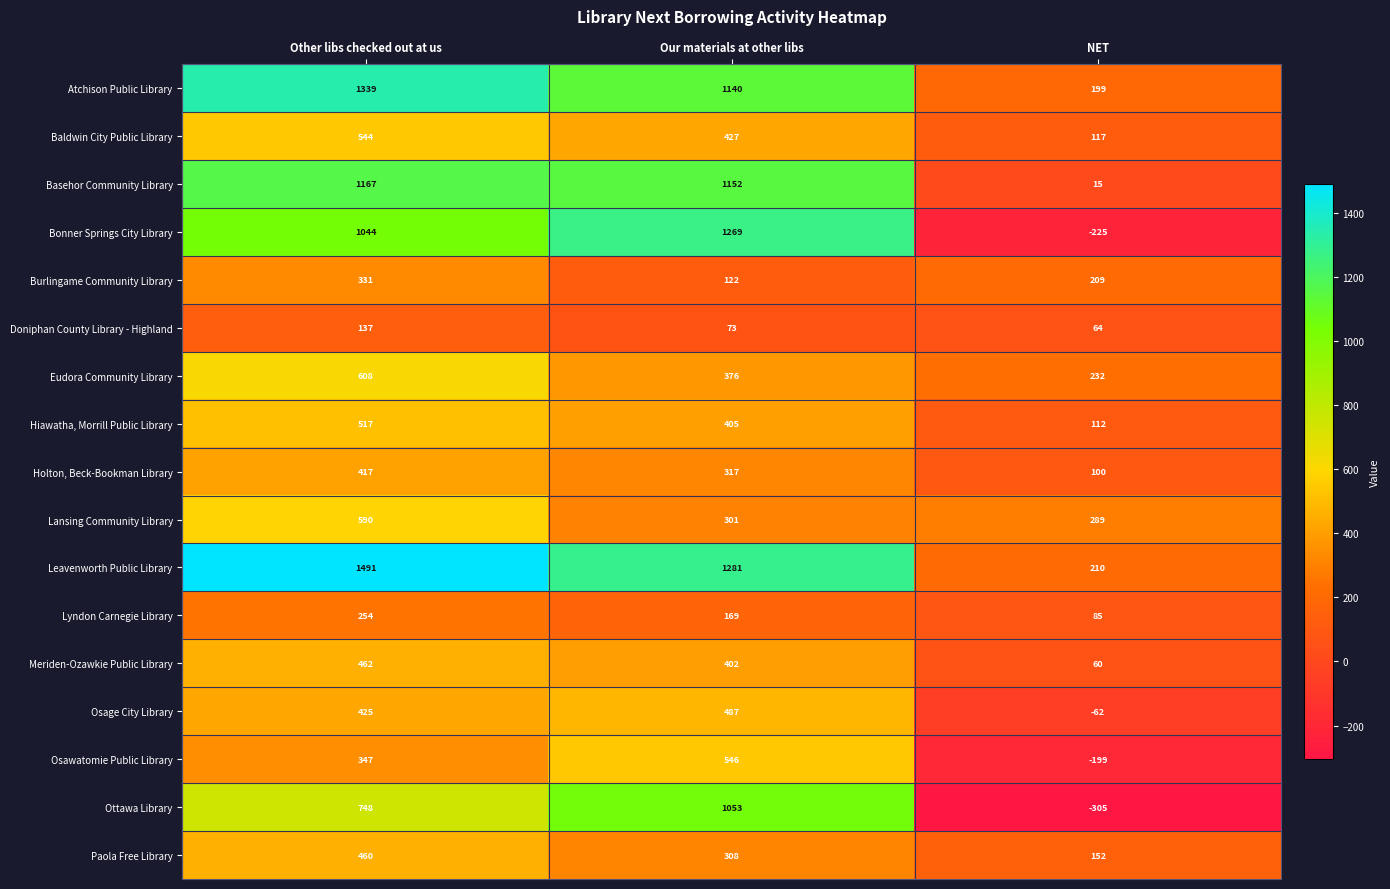

List the series in order of their peak value, lowest first.

Doniphan County Library - Highland, Lyndon Carnegie Library, Burlingame Community Library, Holton, Beck-Bookman Library, Paola Free Library, Meriden-Ozawkie Public Library, Osage City Library, Hiawatha, Morrill Public Library, Baldwin City Public Library, Osawatomie Public Library, Lansing Community Library, Eudora Community Library, Ottawa Library, Basehor Community Library, Bonner Springs City Library, Atchison Public Library, Leavenworth Public Library